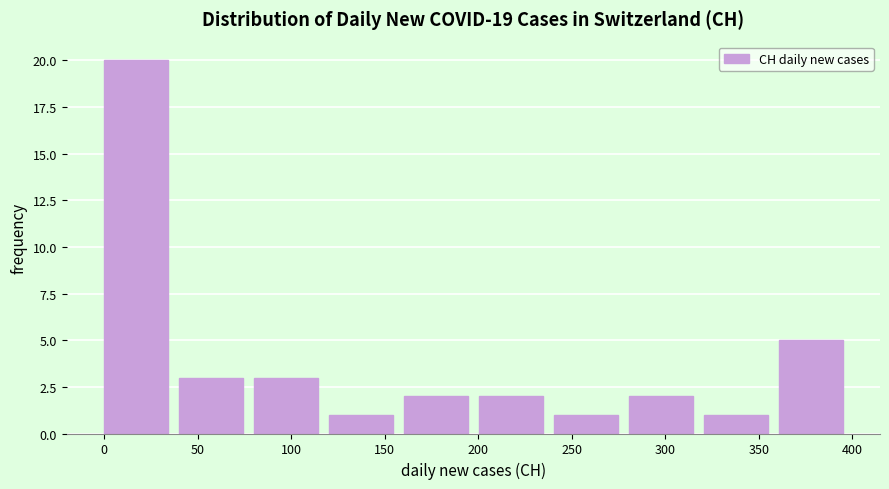

Reading left to right, list every bar in this chart as the range it spans on the x-axis followed by its height. Neither the bar edges nor the heights are printed on the chart, so give them approximately, as read against the axes.

0 to 40: 20
40 to 80: 3
80 to 120: 3
120 to 160: 1
160 to 200: 2
200 to 240: 2
240 to 280: 1
280 to 320: 2
320 to 360: 1
360 to 400: 5